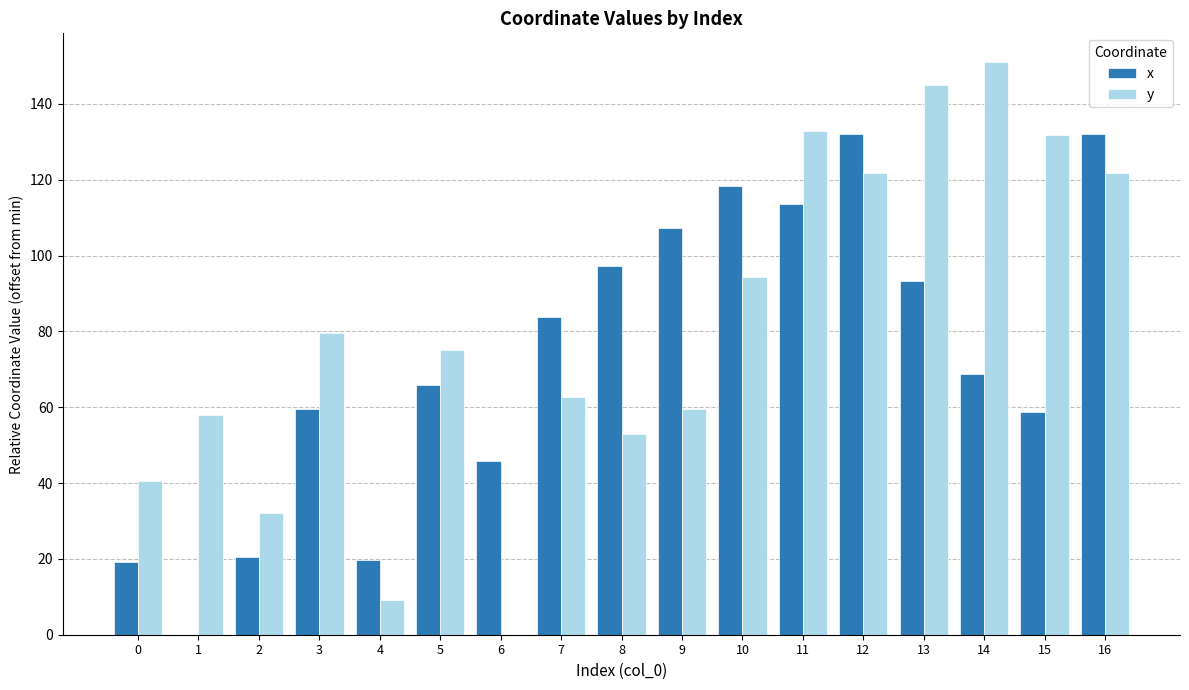

What are all the series names shown in the legend?

x, y